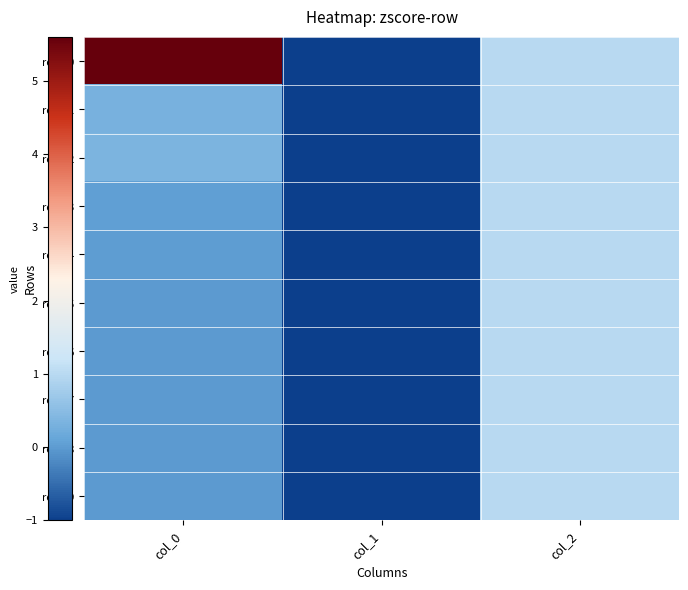

At col_0, list the series in order from smallest to largest.

row_9, row_8, row_7, row_6, row_5, row_4, row_3, row_1, row_2, row_0